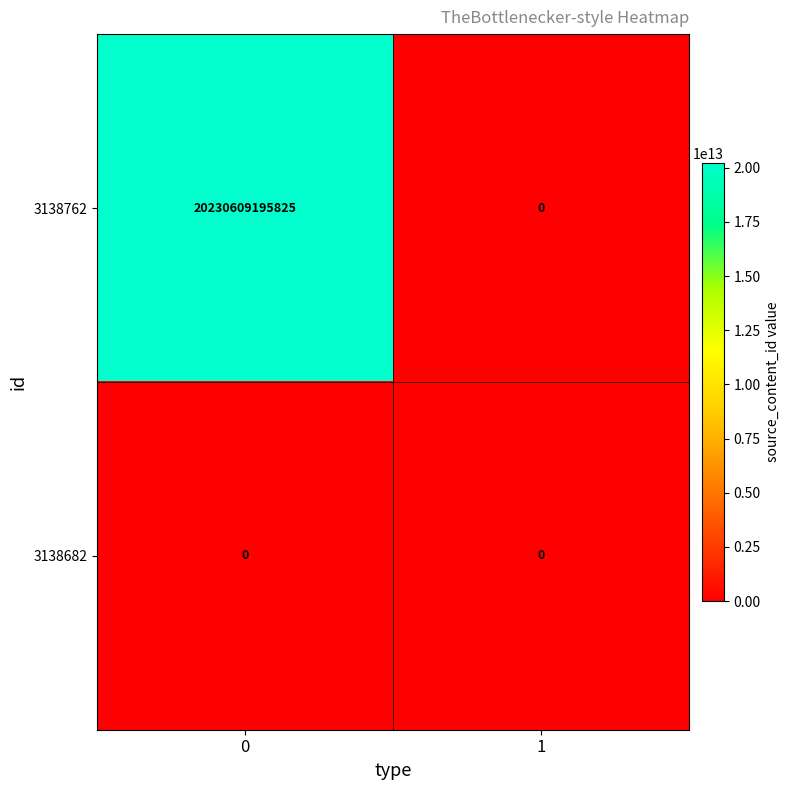

List the series in order of their overall mean, highest first.

3138762, 3138682